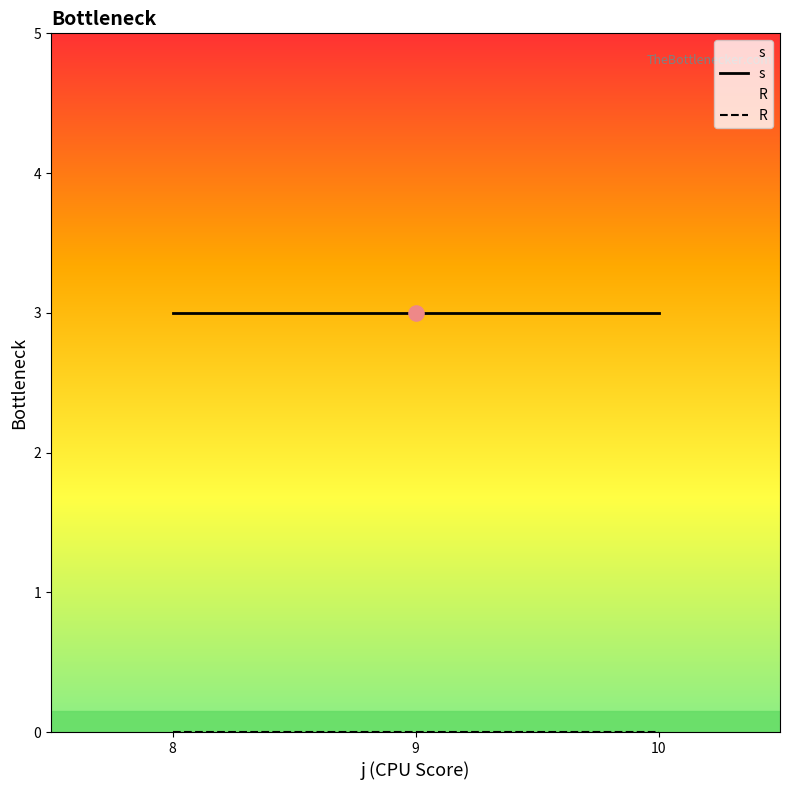

At how many categories does at least one series exceed 1?

3